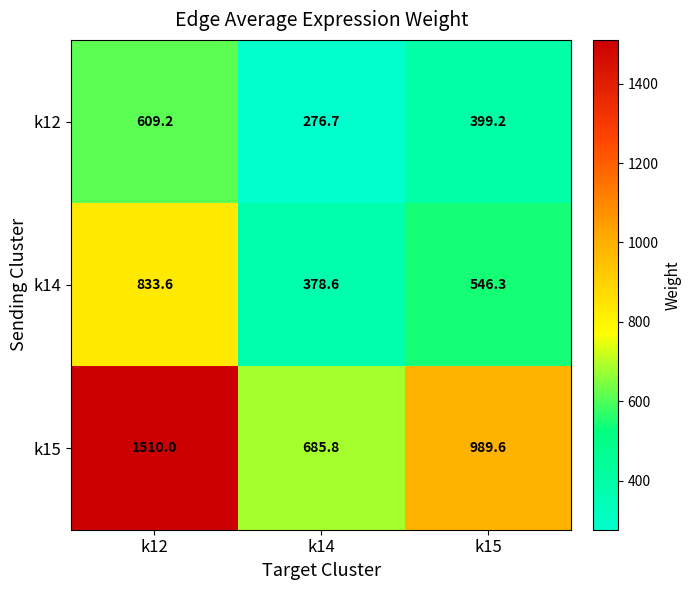

Which category has the highest value in the k12 series?

k12